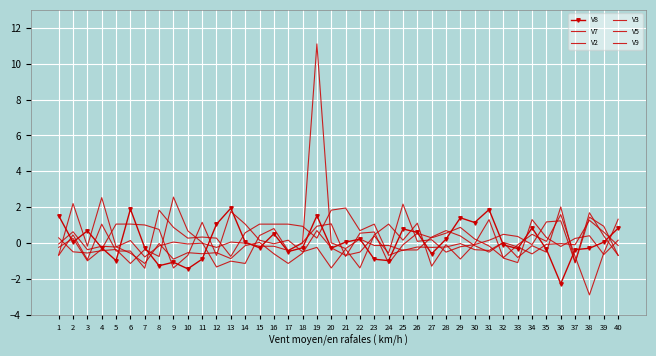

What is the difference between the V9 values at 29 and 4?

1.3